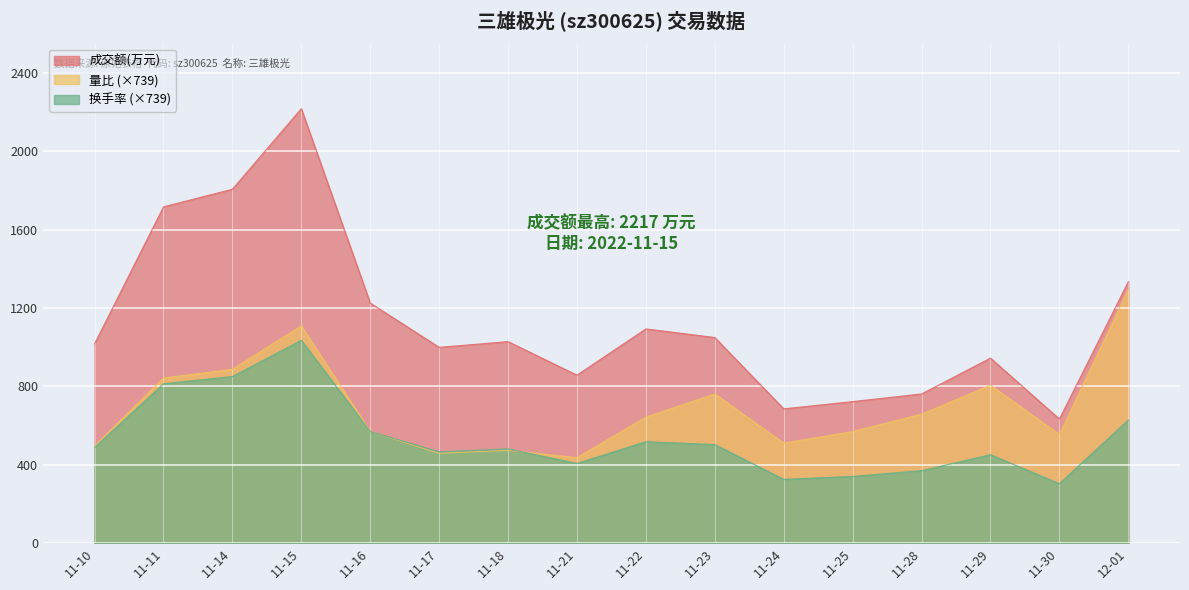

Which series has the largest range (max minus min)?

成交额(万元)